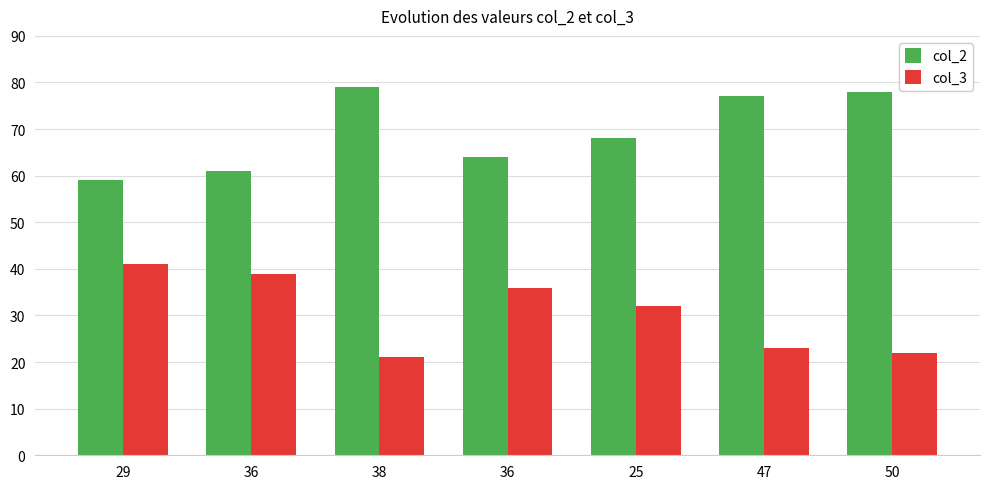

What is the label of the 6th bar from the left?

47